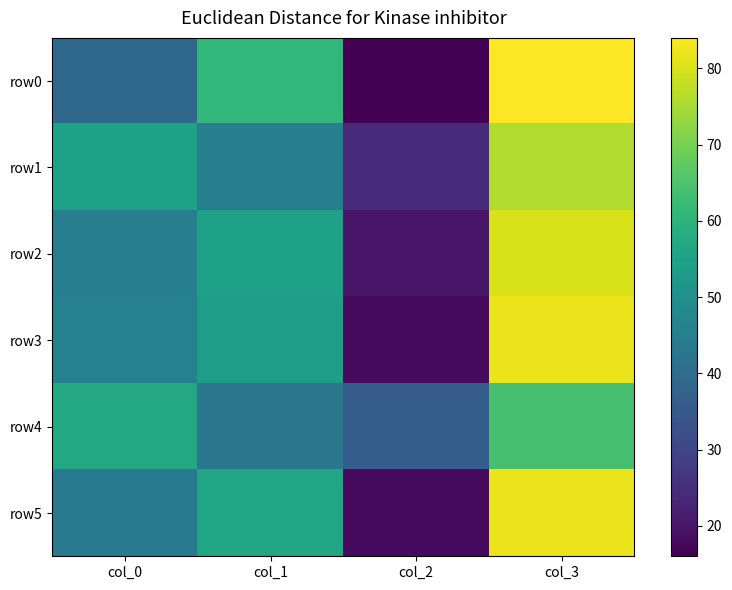

Which label corresponds to the largest value in the chart?

col_3